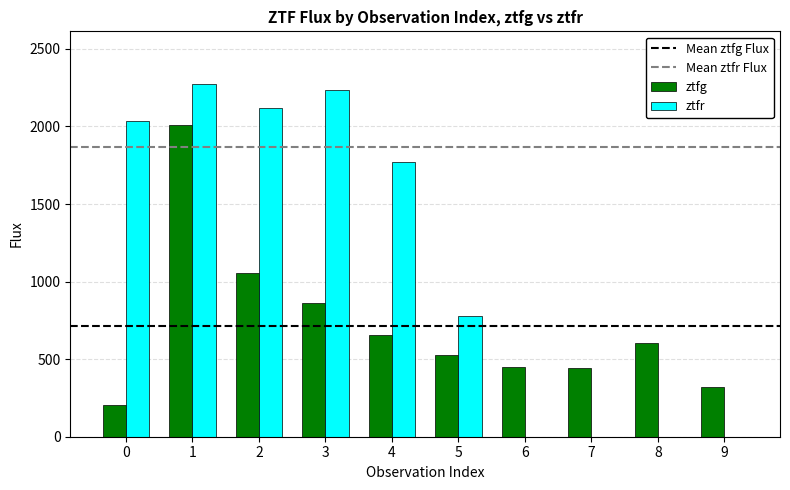

Between 1 and 7, which series saw the biggest shift?

ztfr